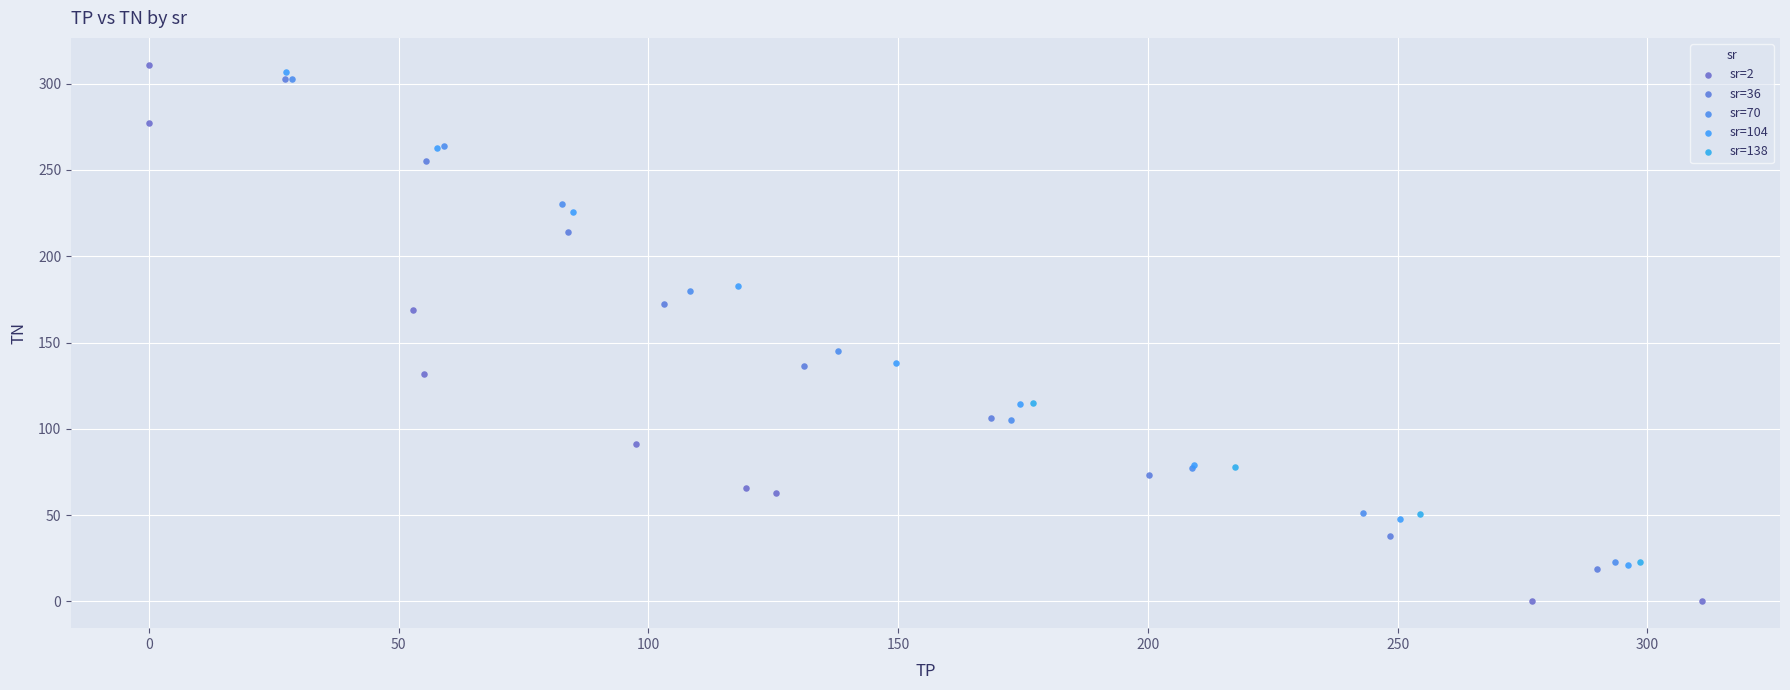

Which series reaches the minimum Y coordinate?

sr=2